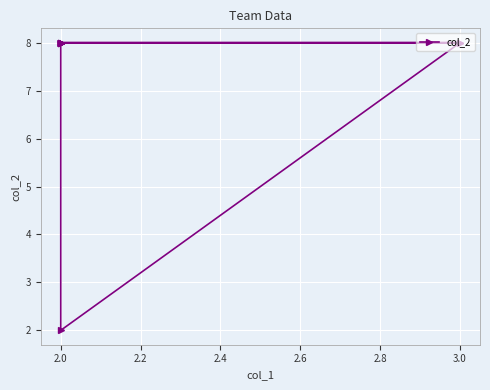

What is the maximum value shown in the chart?

8